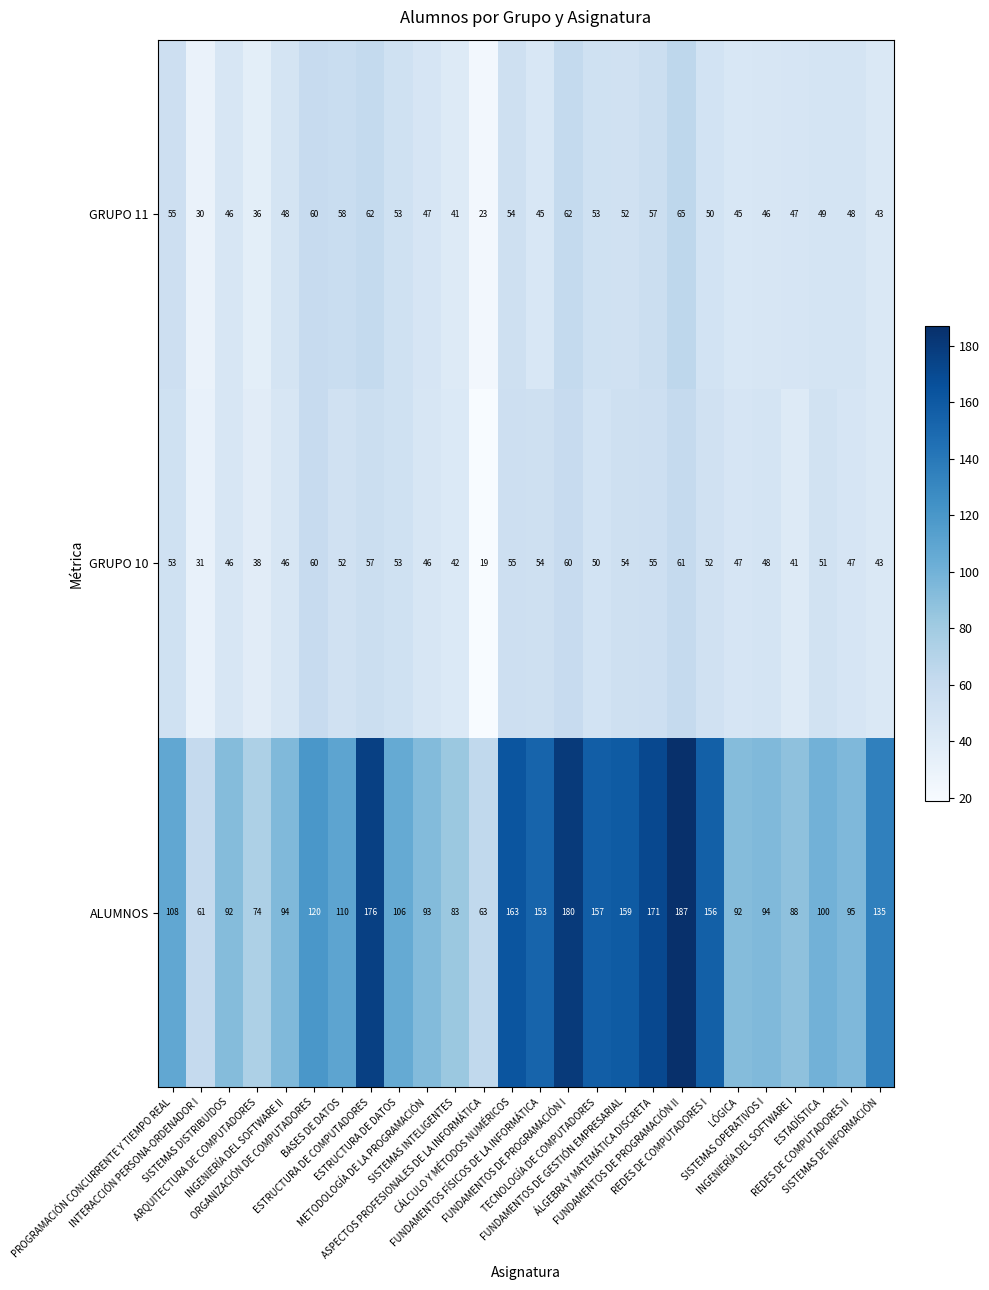

What is the greatest value displayed?

187